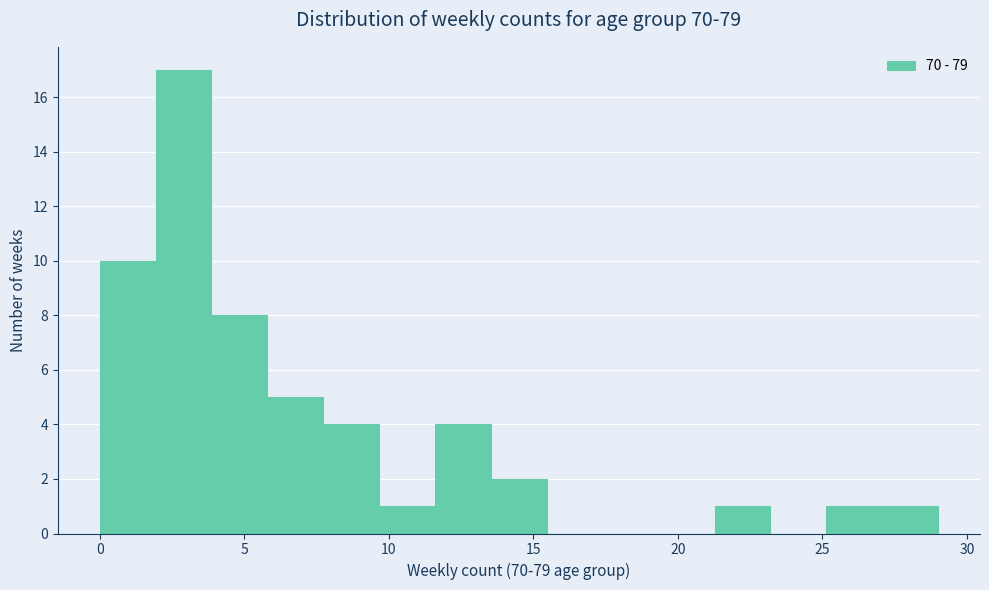

Read against the x-axis, roughly where is the centre of the tallest bar?

3.0